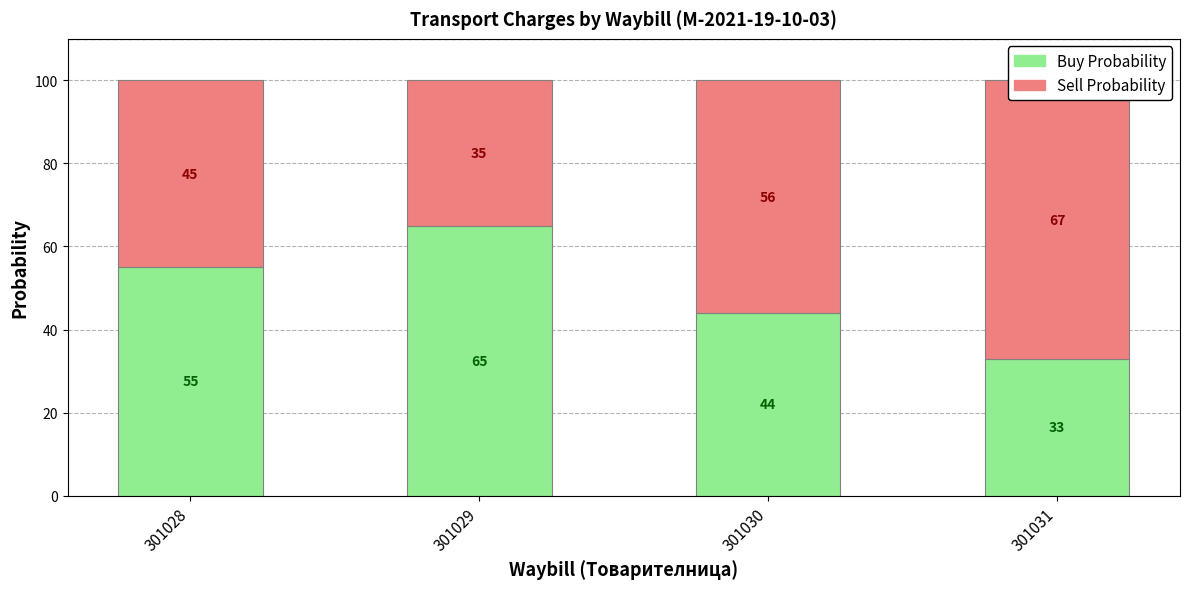

Reading left to right, list all the values displayed in this chart.

Buy Probability: 301028=55	301029=65	301030=44	301031=33
Sell Probability: 301028=45	301029=35	301030=56	301031=67